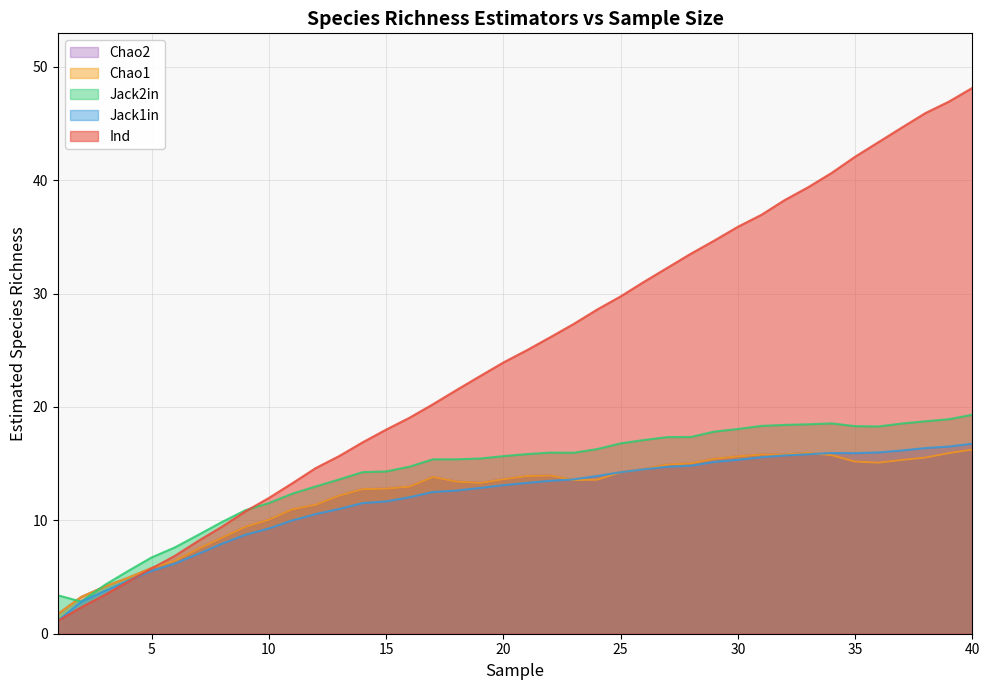

Reading right to left, list all the values displayed in this chart.

Ind: 48.1	46.9	45.9	44.6	43.4	42.1	40.6	39.4	38.2	36.9	35.9	34.7	33.5	32.3	31.0	29.8	28.6	27.3	26.1	25.0	23.9	22.7	21.5	20.2	19.1	18.0	16.9	15.7	14.6	13.3	12.0	10.8	9.4	8.2	6.9	5.8	4.6	3.4	2.3	1.1
Jack1in: 16.8	16.5	16.4	16.2	16.0	15.9	15.9	15.8	15.7	15.6	15.3	15.2	14.8	14.7	14.5	14.2	13.9	13.6	13.5	13.3	13.1	12.9	12.6	12.5	12.0	11.7	11.5	11.0	10.6	10.0	9.3	8.7	7.9	7.1	6.2	5.5	4.7	3.8	2.8	1.1
Jack2in: 19.3	18.9	18.7	18.5	18.3	18.3	18.5	18.5	18.4	18.3	18.1	17.8	17.4	17.3	17.1	16.8	16.3	16.0	16.0	15.8	15.7	15.5	15.4	15.4	14.7	14.3	14.3	13.6	13.0	12.4	11.5	10.9	9.9	8.7	7.6	6.7	5.5	4.3	2.8	3.4
Chao1: 16.2	15.9	15.5	15.3	15.1	15.2	15.7	15.9	15.8	15.8	15.6	15.4	15.0	14.9	14.5	14.2	13.6	13.6	14.0	13.9	13.6	13.3	13.4	13.8	13.0	12.8	12.7	12.2	11.4	11.0	10.1	9.4	8.5	7.5	6.4	5.8	4.9	4.2	3.2	1.7
Chao2: 16.2	15.9	15.5	15.3	15.1	15.2	15.7	15.9	15.8	15.8	15.6	15.4	15.0	14.9	14.5	14.2	13.6	13.6	14.0	13.9	13.6	13.3	13.4	13.8	13.0	12.8	12.7	12.2	11.4	11.0	10.1	9.4	8.5	7.5	6.4	5.8	4.9	4.2	3.2	1.7